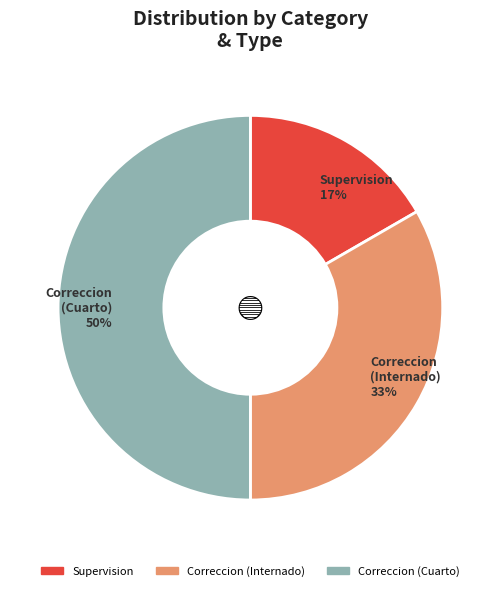

Does Supervision represent more than half of the total?

No